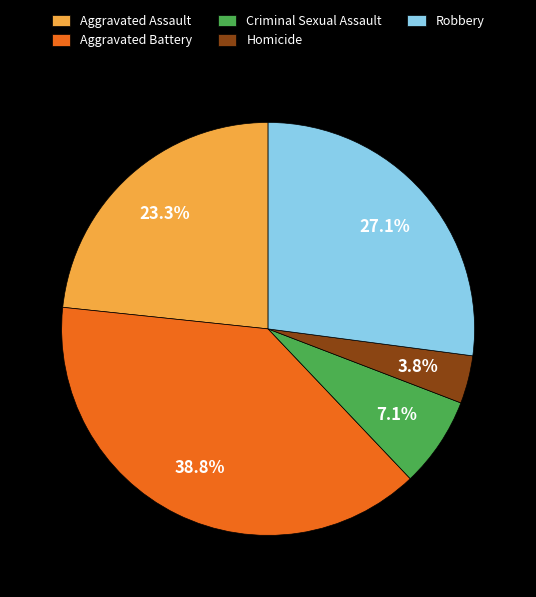

To the nearest percent, what portion does Aggravated Battery represent?

39%